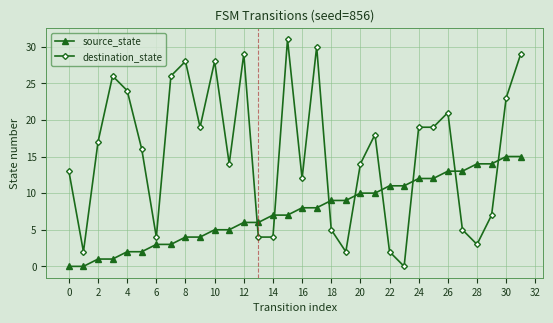

What is the average value of the destination_state series?

15